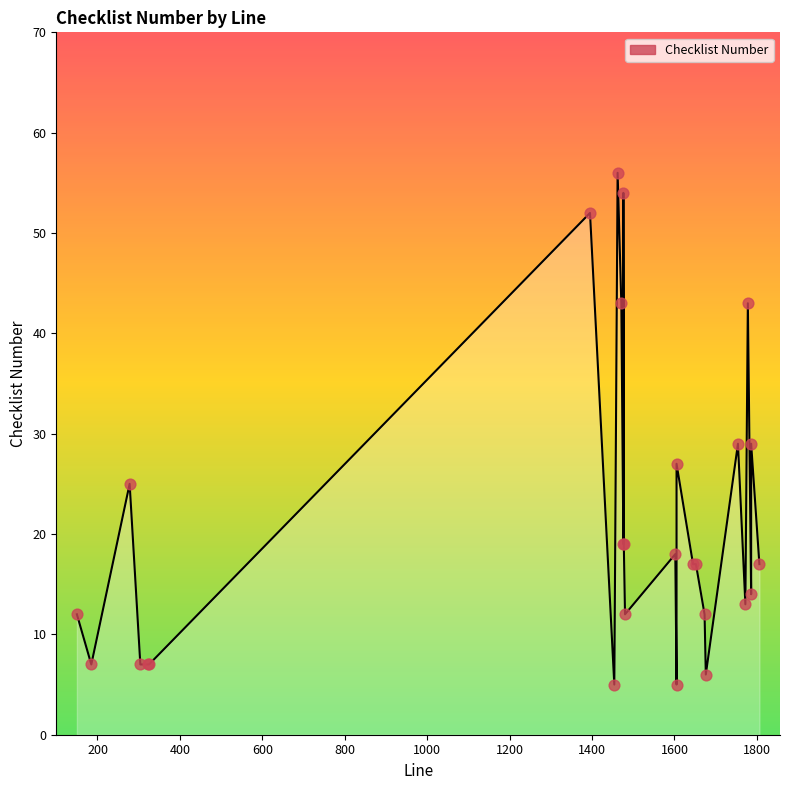

Between 1476 and 150, which is larger?

1476